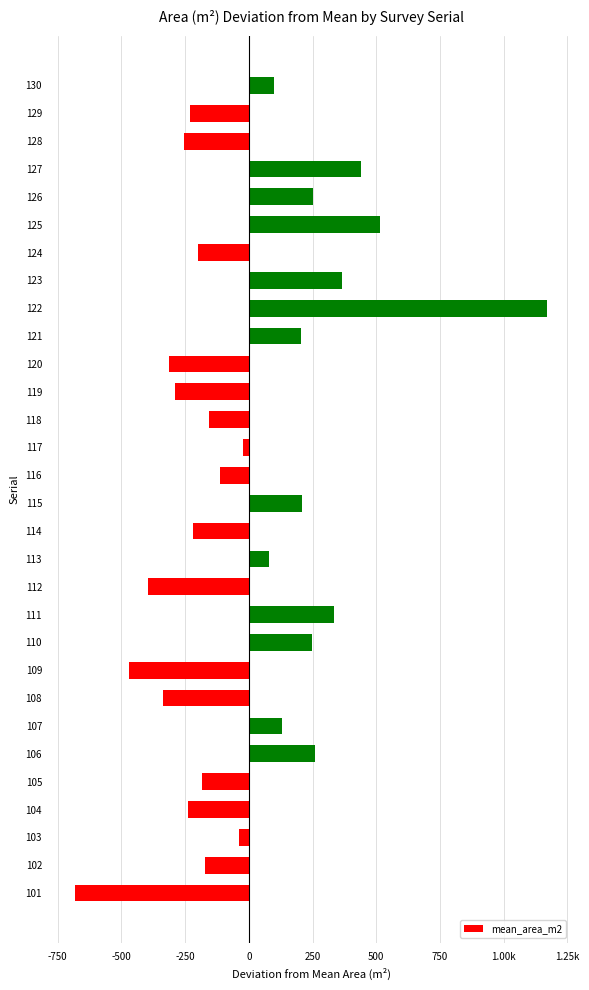

Are the bars horizontal?

Yes